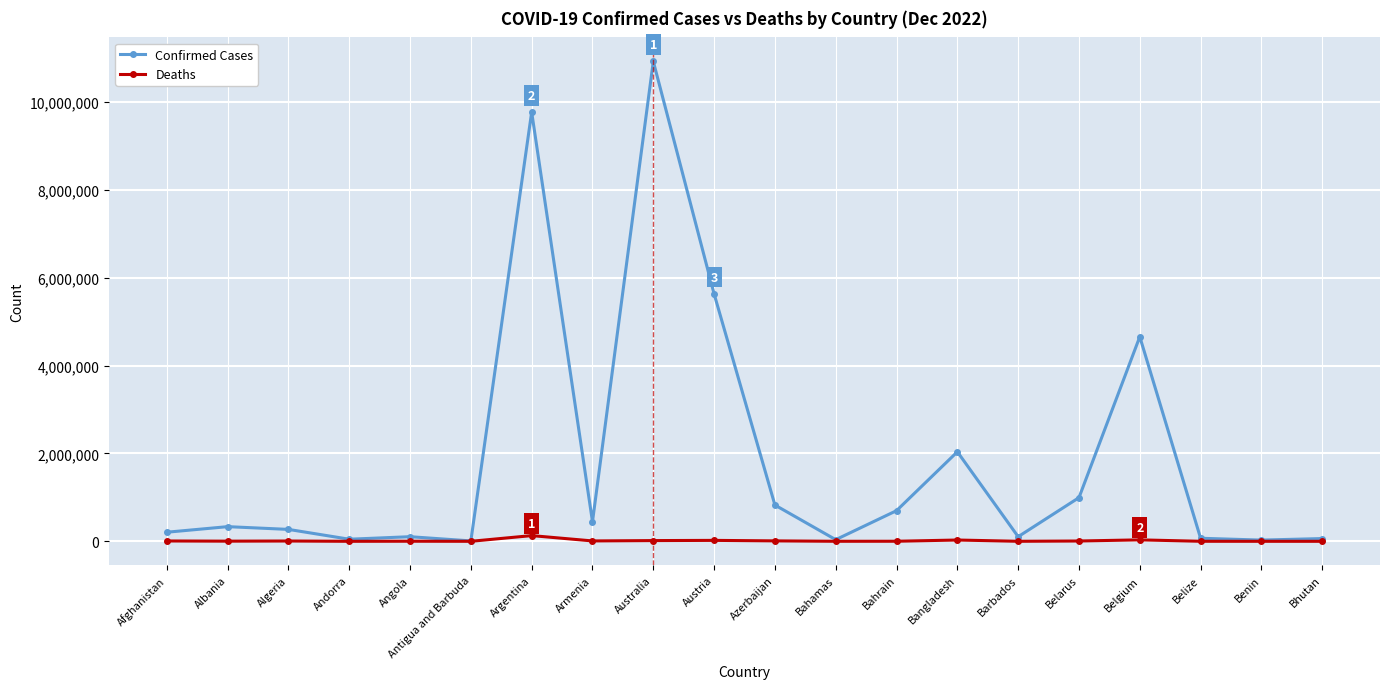

At which category does the chart reach its peak across all series?

Australia